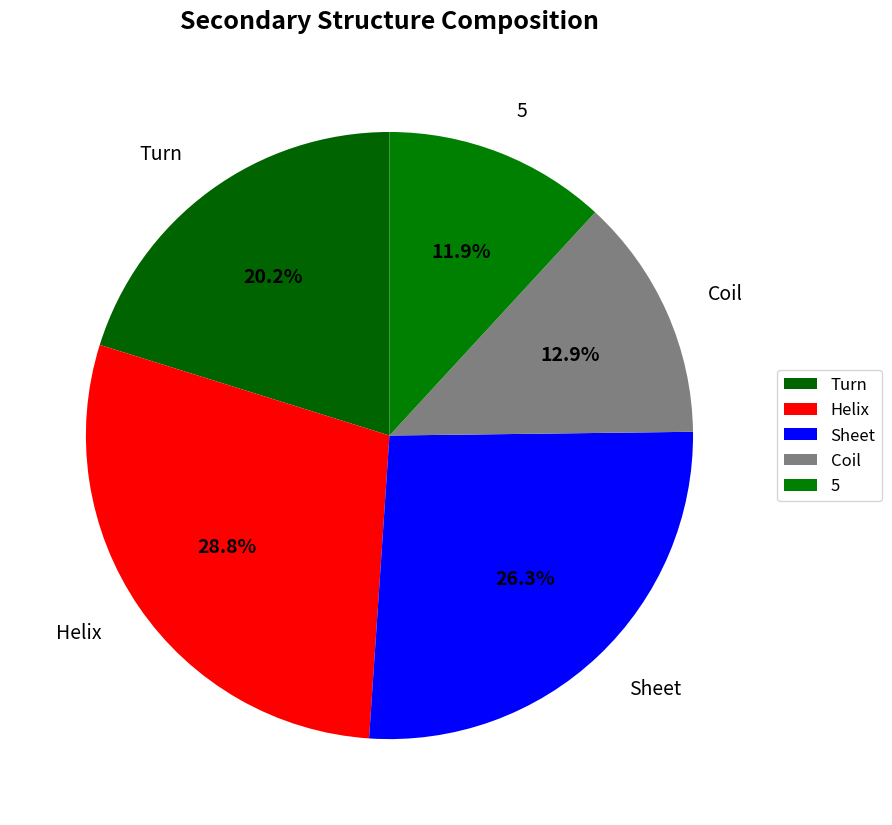

How many slices are in this pie chart?

5